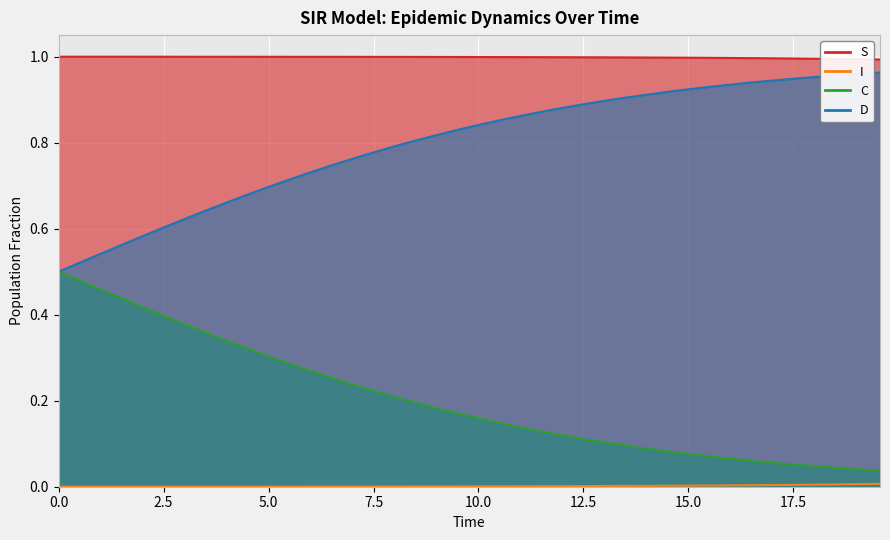

True or false: I (line) has a value of 0.0 at 15.0.

True